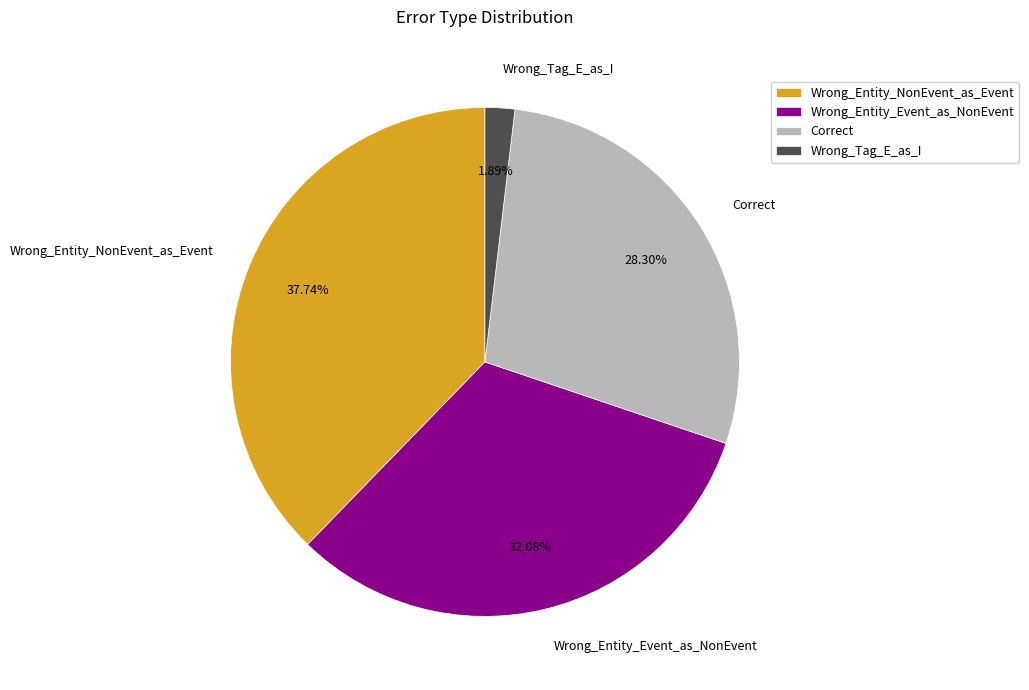

To the nearest percent, what portion does Wrong_Entity_Event_as_NonEvent represent?

32%